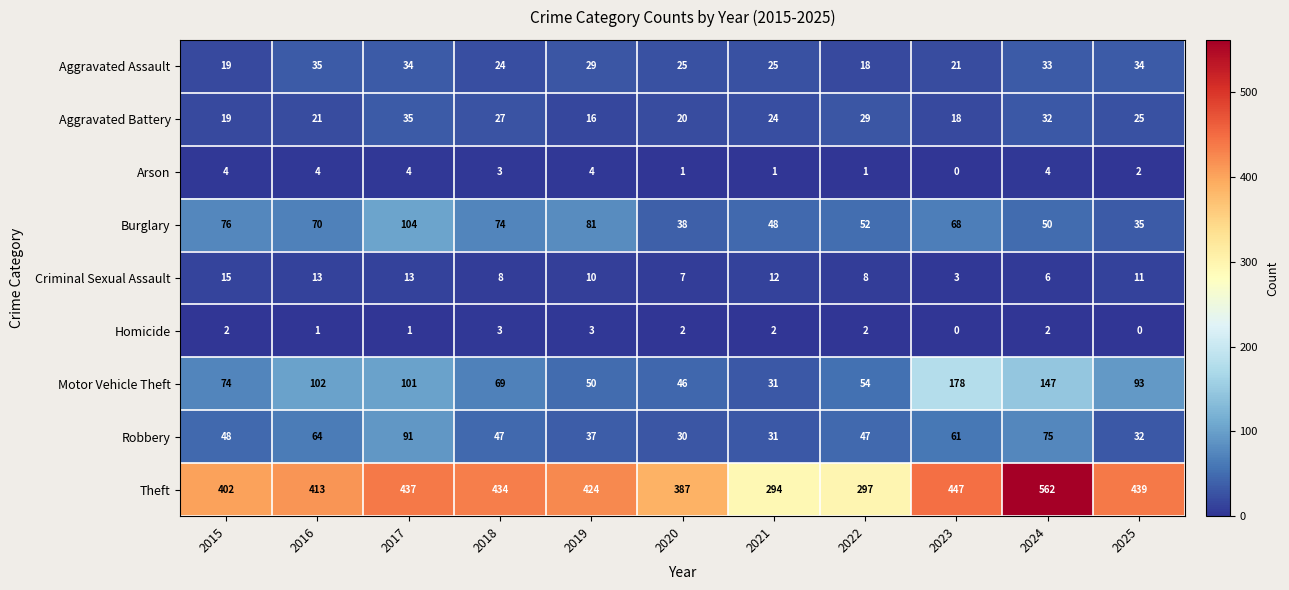

Rank the series at 2025 from lowest to highest value.

Homicide, Arson, Criminal Sexual Assault, Aggravated Battery, Robbery, Aggravated Assault, Burglary, Motor Vehicle Theft, Theft